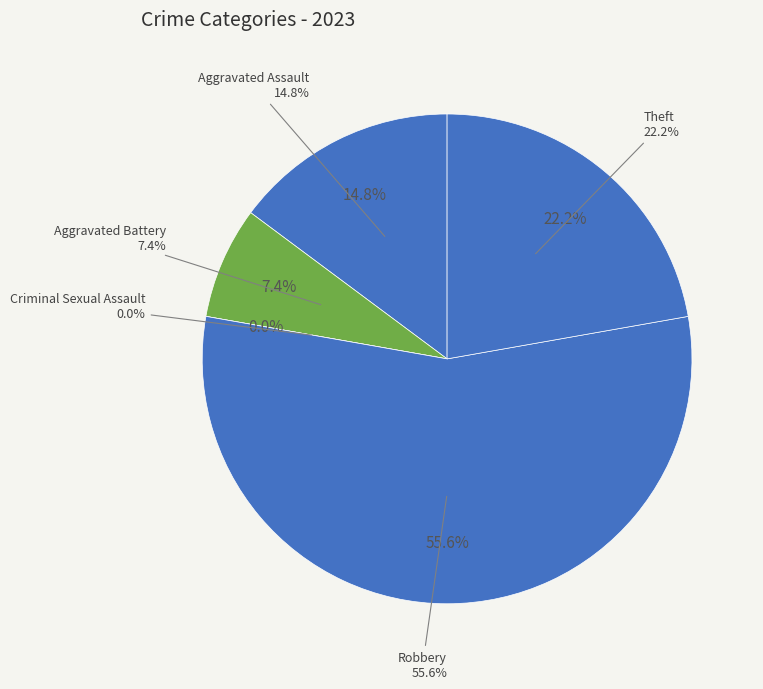

Count the number of slices in the pie.

5